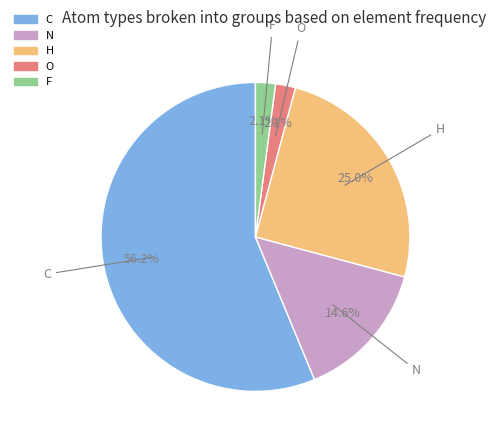

Is there any slice that represents more than half of the pie?

Yes